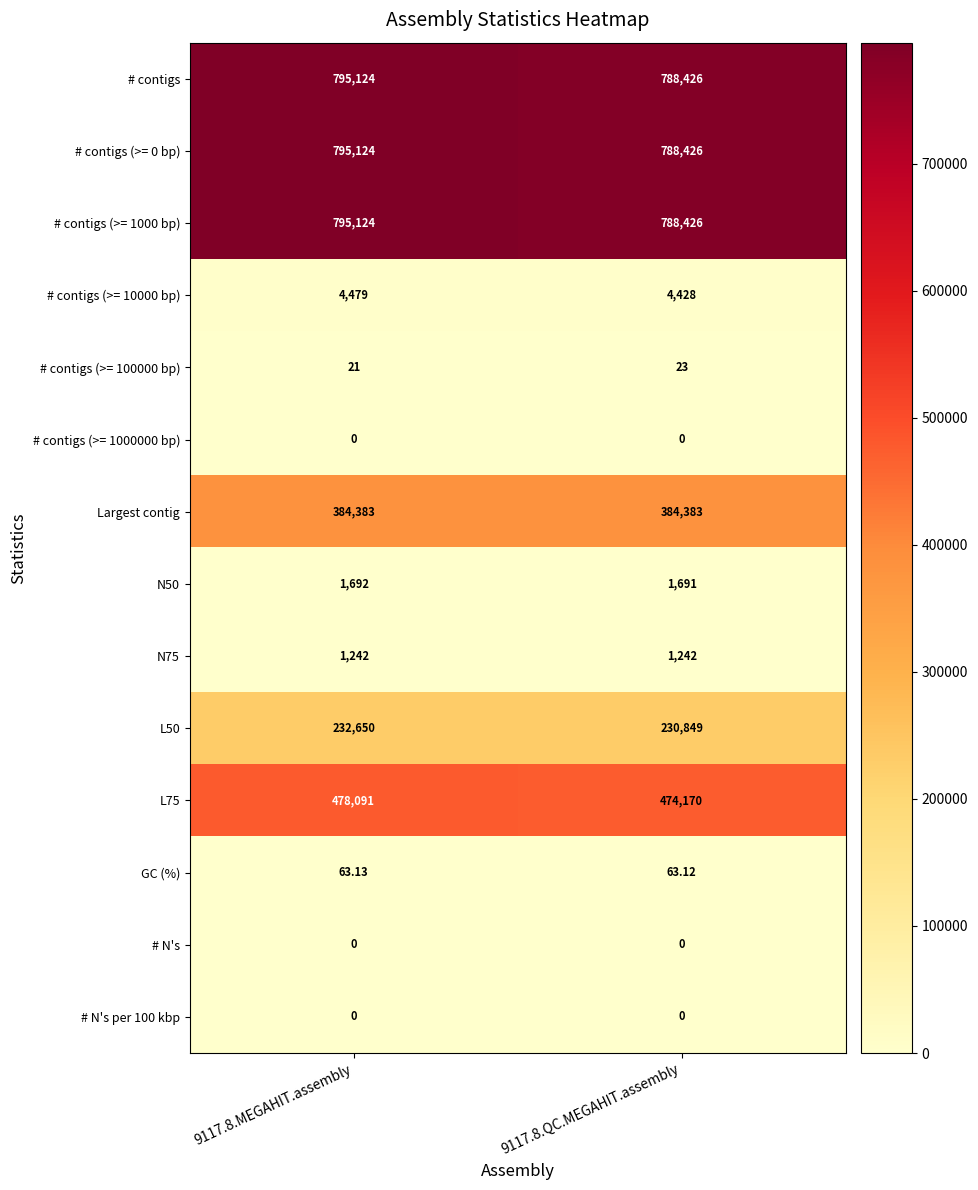

What is the total value across all series at 9117.8.QC.MEGAHIT.assembly?

3462127.1